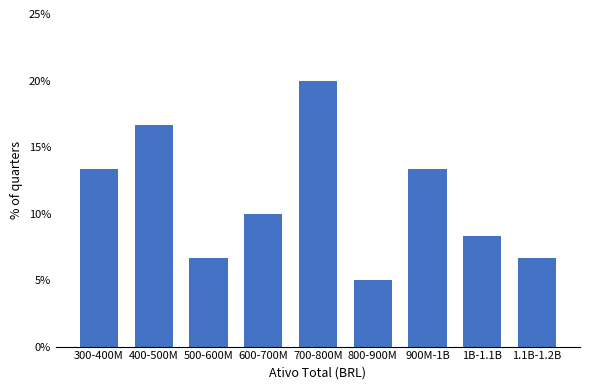

Reading left to right, list all the values displayed in this chart.

300-400M=13.3	400-500M=16.7	500-600M=6.7	600-700M=10.0	700-800M=20.0	800-900M=5.0	900M-1B=13.3	1B-1.1B=8.3	1.1B-1.2B=6.7